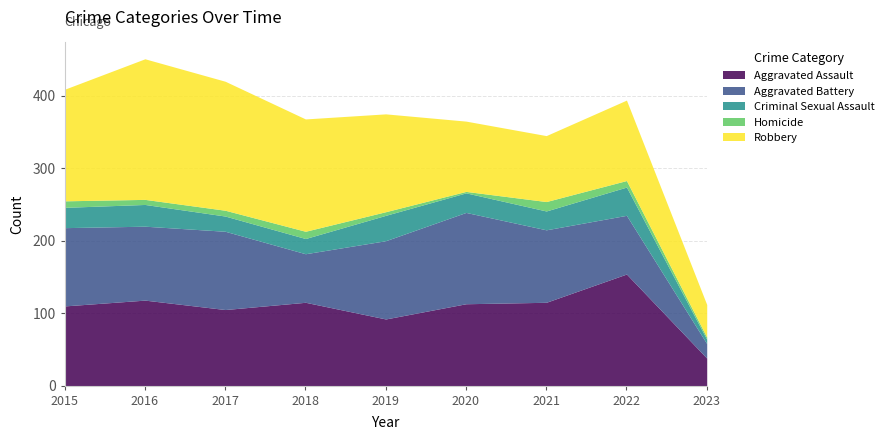

Reading right to left, what are all the values shown in this chart?

Aggravated Assault: 2023=38	2022=154	2021=115	2020=113	2019=92	2018=115	2017=105	2016=118	2015=110
Aggravated Battery: 2023=20	2022=81	2021=100	2020=126	2019=108	2018=67	2017=108	2016=102	2015=108
Criminal Sexual Assault: 2023=6	2022=39	2021=26	2020=27	2019=35	2018=21	2017=21	2016=30	2015=28
Homicide: 2023=3	2022=9	2021=13	2020=2	2019=5	2018=10	2017=8	2016=7	2015=9
Robbery: 2023=45	2022=111	2021=91	2020=97	2019=135	2018=155	2017=178	2016=194	2015=154